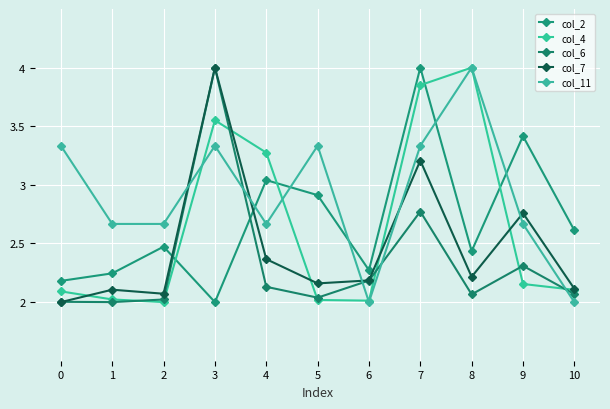

Count the number of data series in this chart.

5